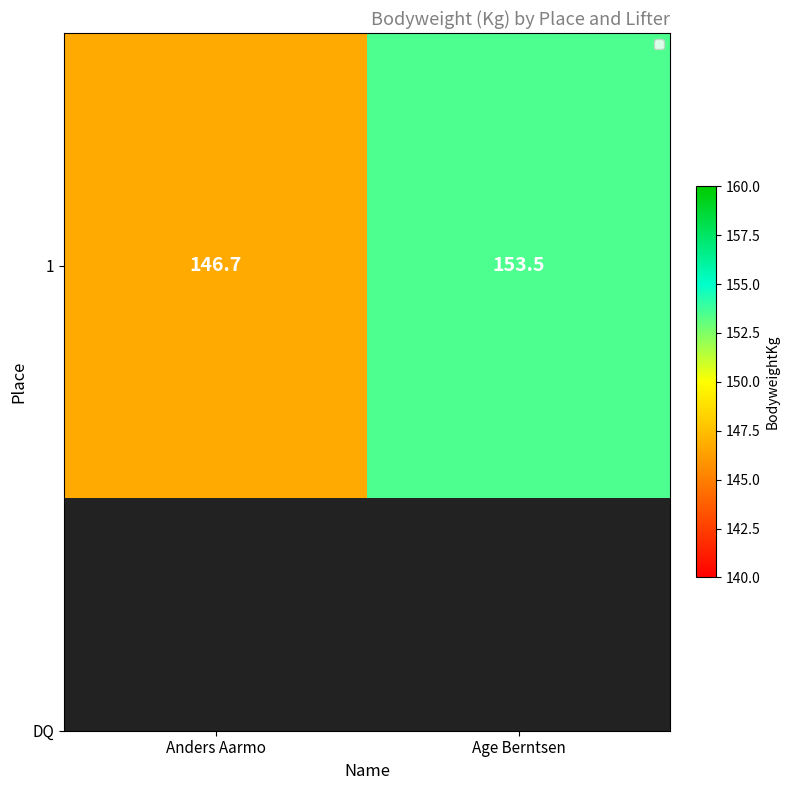

How many categories are shown in the chart?

2